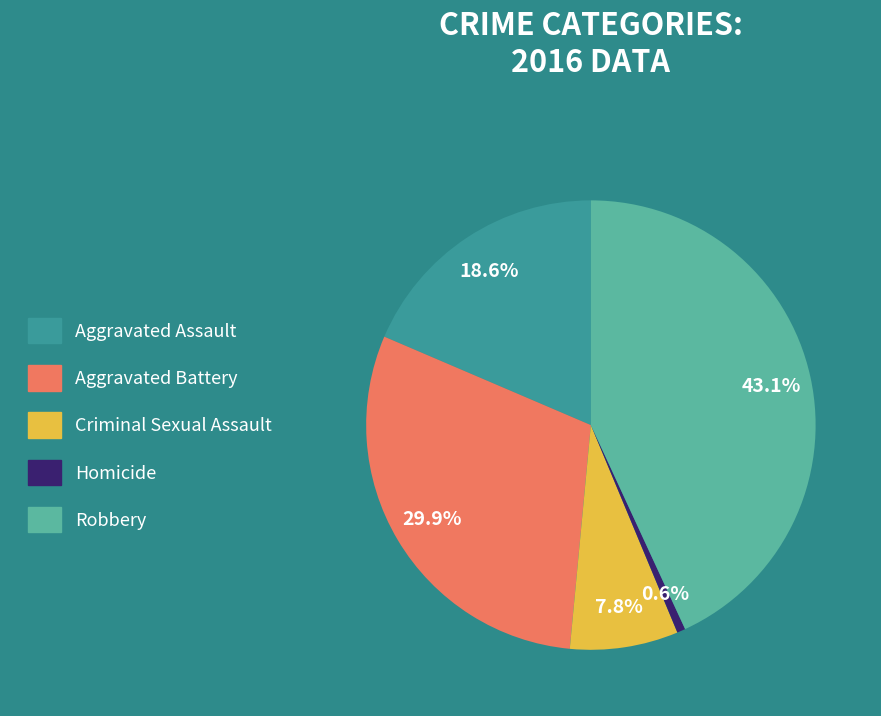

Is it true that Robbery is 56% of the pie?

False